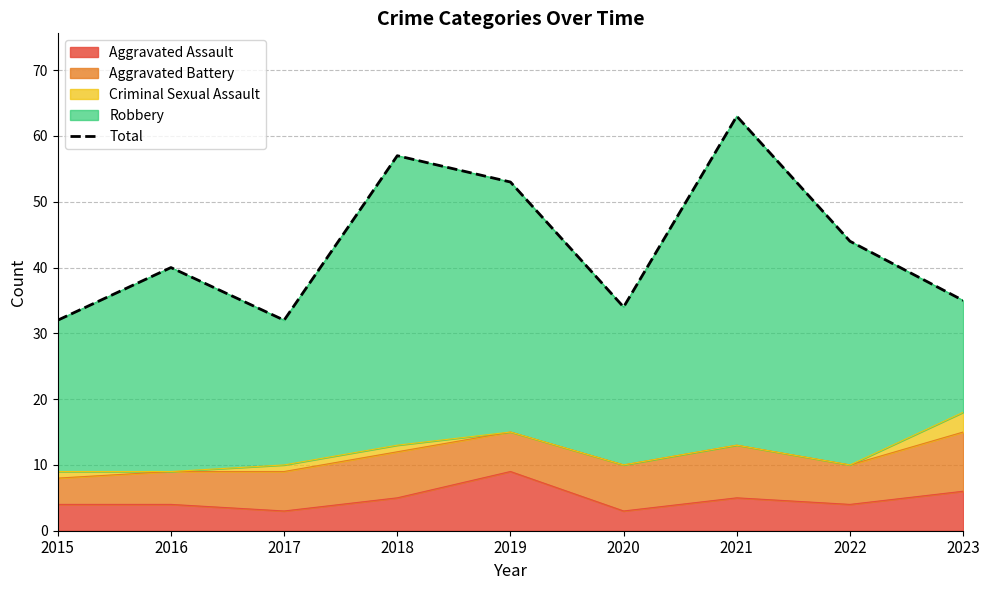

Approximately how many times larger is the value at 2022 compared to 2019?

0.8